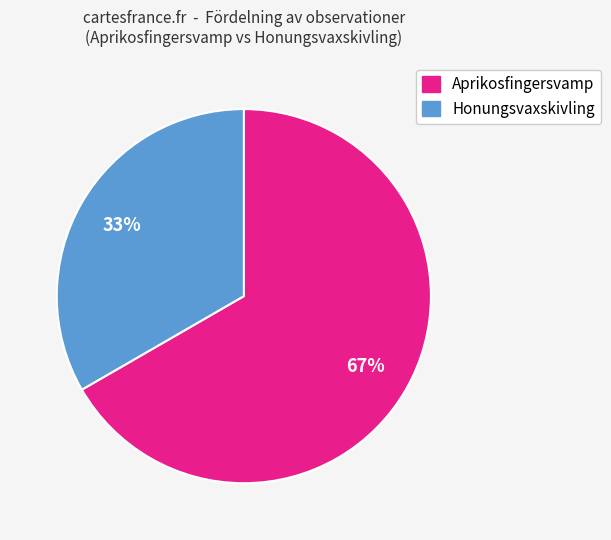

Which category has the smallest portion of the pie?

Honungsvaxskivling